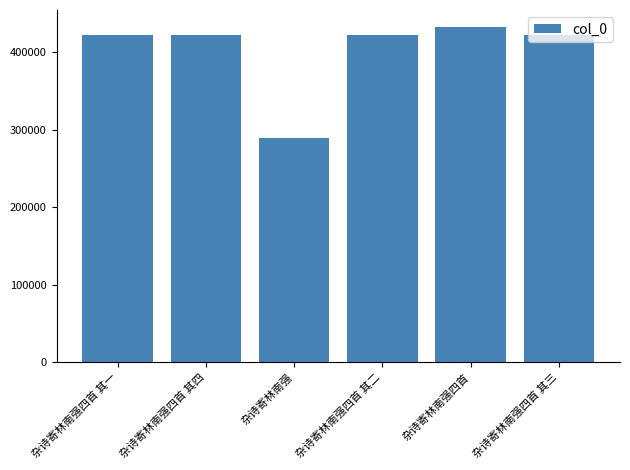

What is the sum of the values at 杂诗寄林南强四首 and 杂诗寄林南强四首 其二?

854330